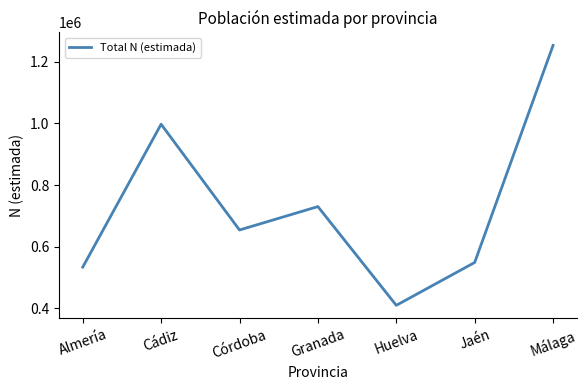

What is the sum of the values at Málaga and Huelva?

1662573